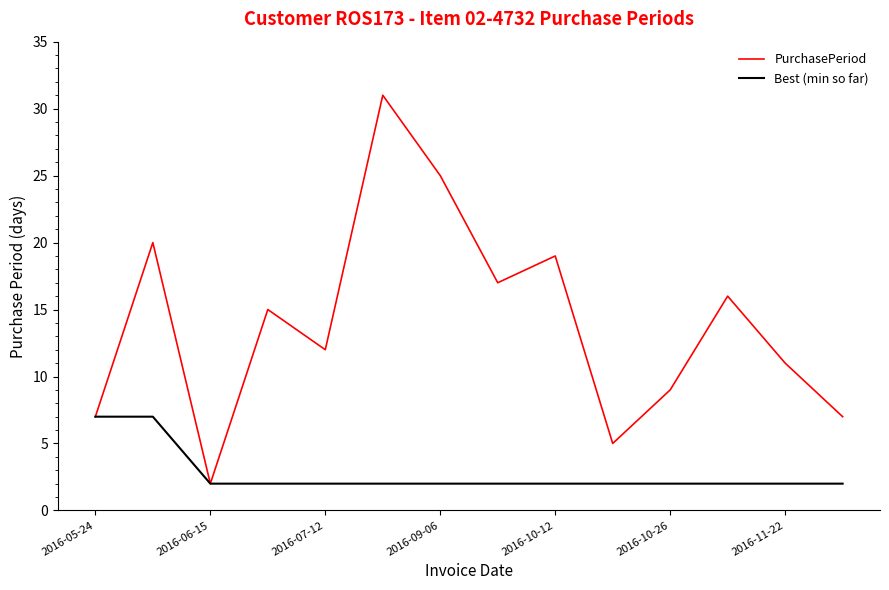

What is the maximum value shown in the chart?

31